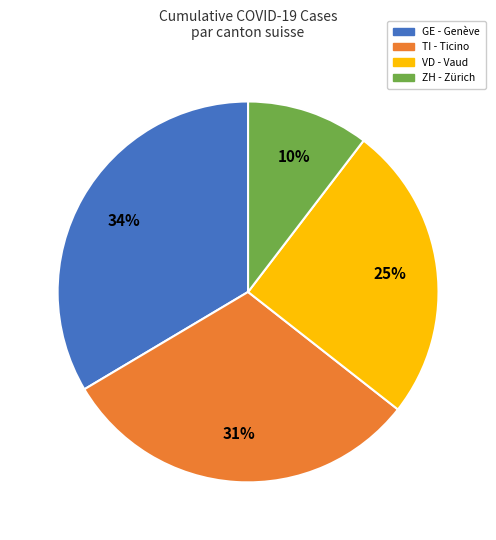

Combined, do GE - Genève and ZH - Zürich account for over 50%?

No